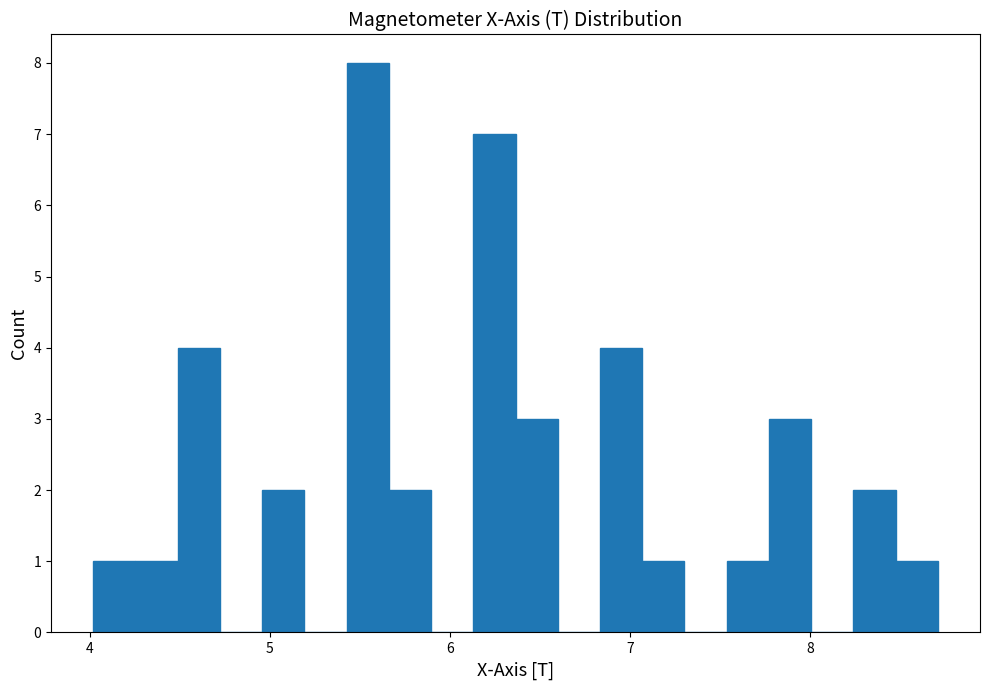

Around what value on the x-axis is the tallest bar? Give the approximate position of its centre, as read against the axis.

5.5